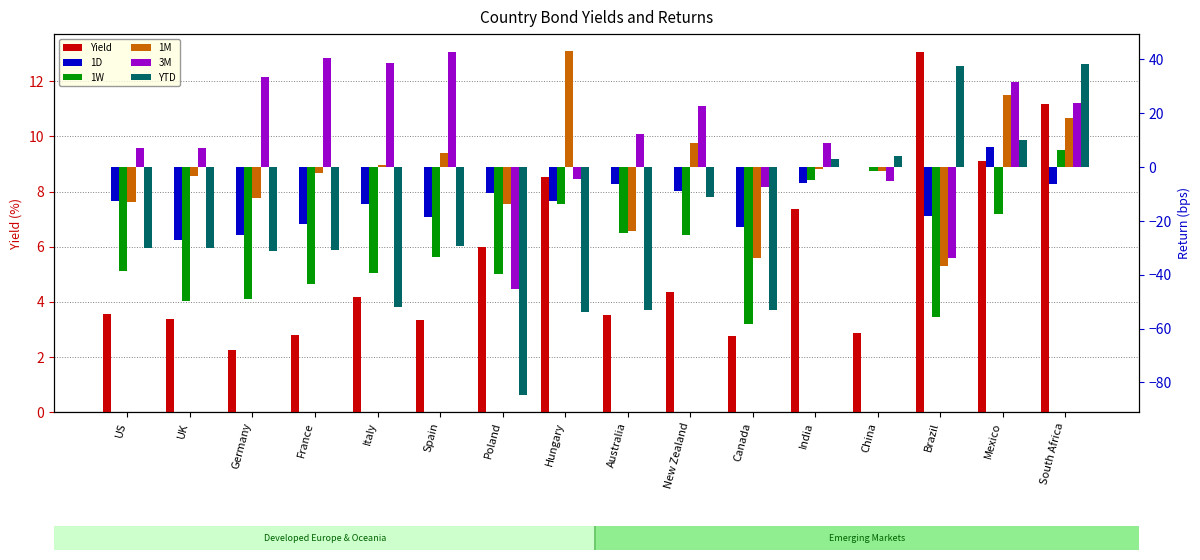

How many data points in 1M are less than -1?

9